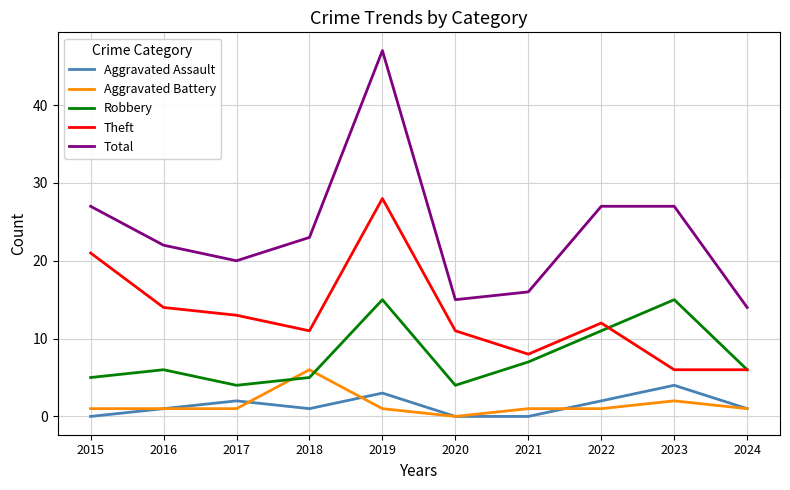

True or false: Aggravated Assault and Total intersect in this chart.

False